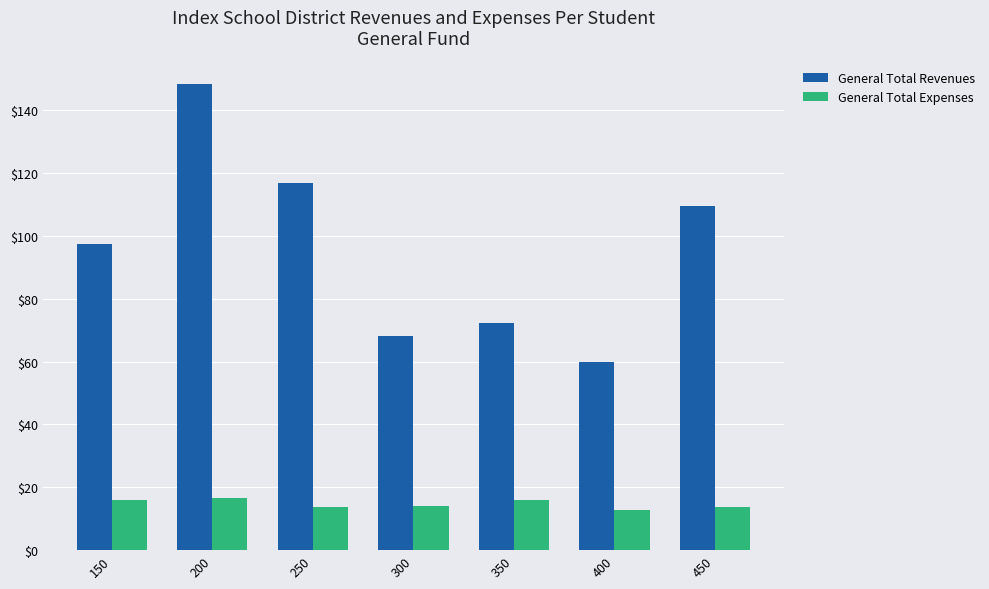

Is it true that General Total Revenues equals 144.5 at 450?

False